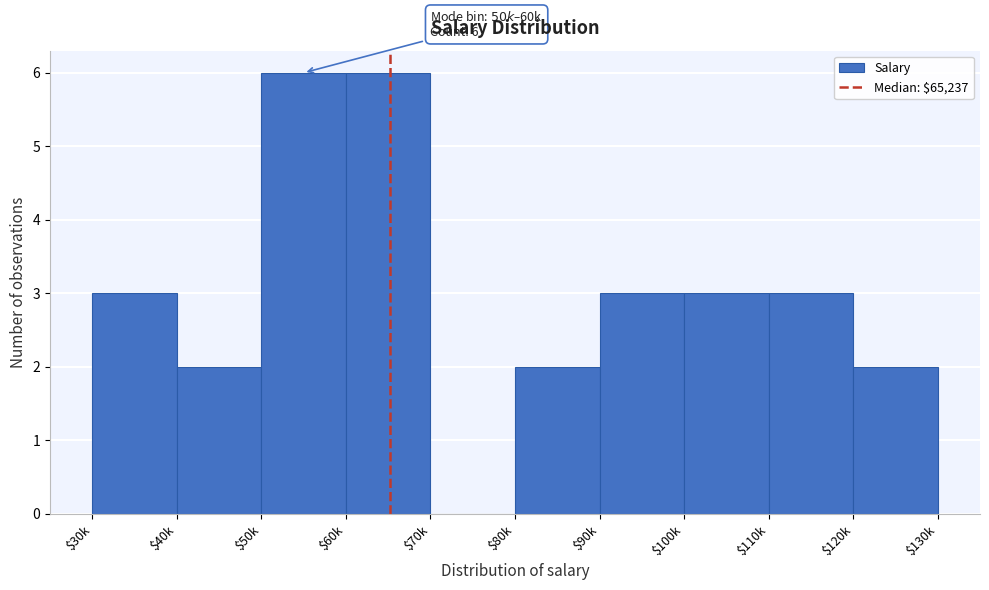

What is the greatest value displayed?

6